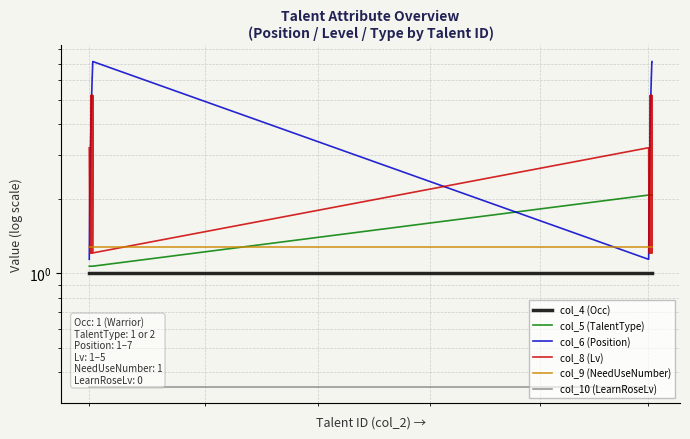

Where does the col_6 (Position) series first go above 4?

6